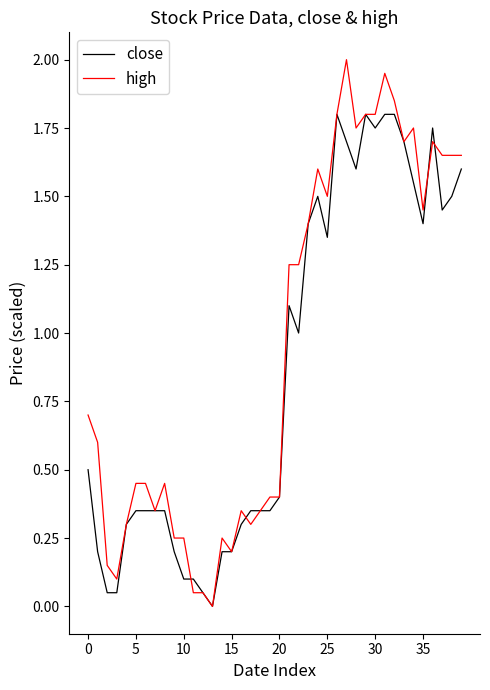

Rank the series by their maximum value, from lowest to highest.

close, high